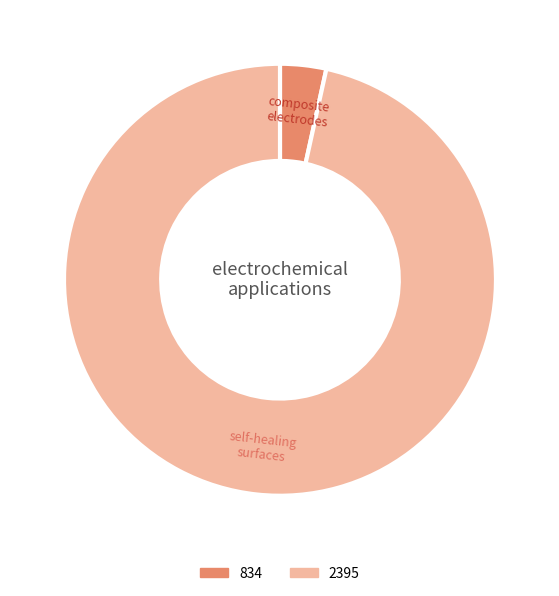

How many slices are in this pie chart?

2